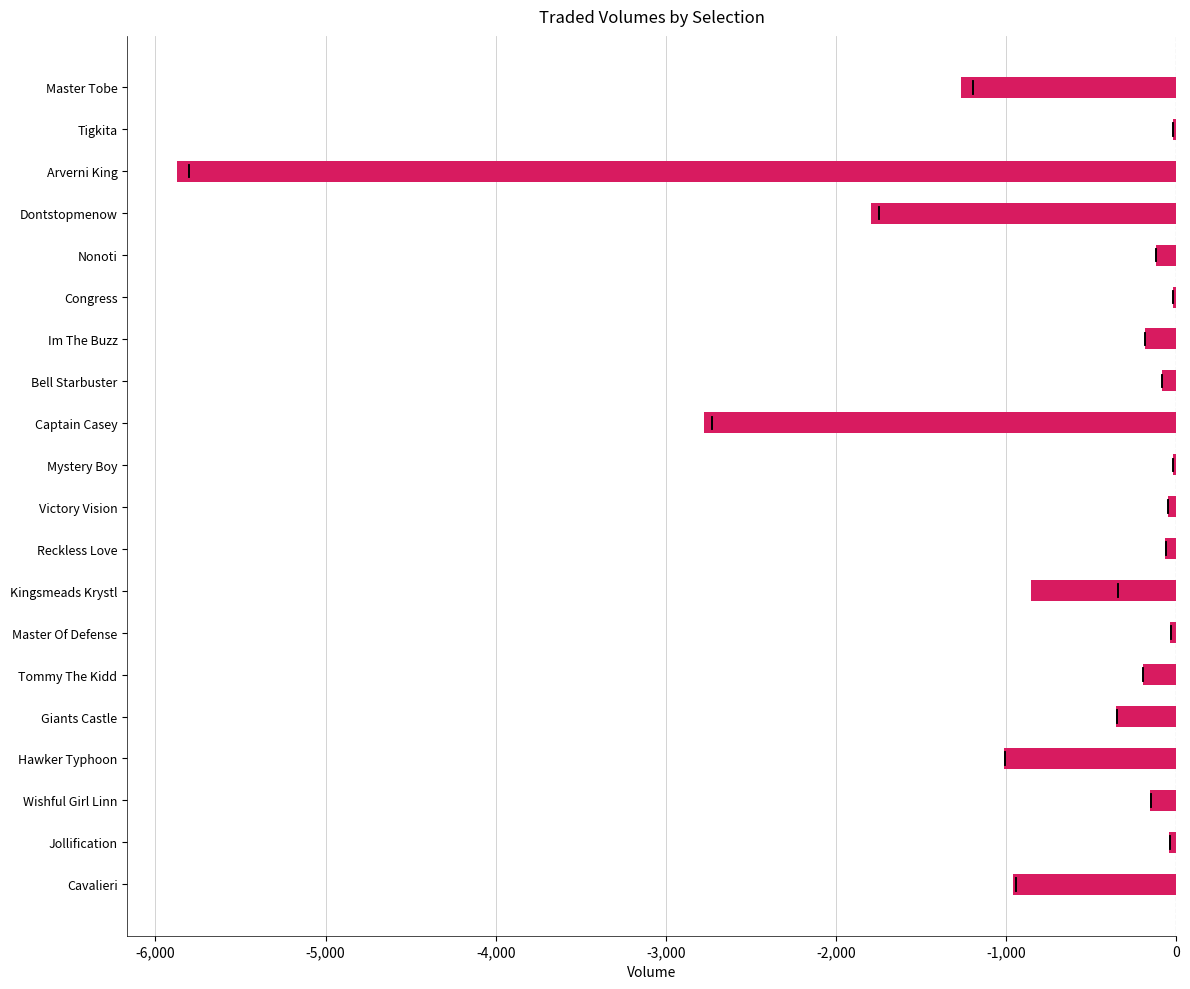

Where is the data nearest to the value -2944?

Captain Casey